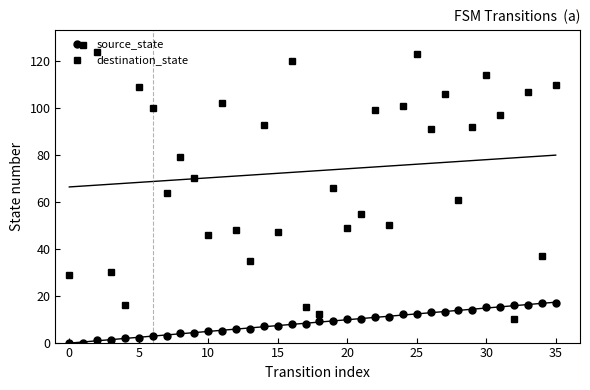

True or false: destination_state has more than 0 points higher than both neighbors.

True